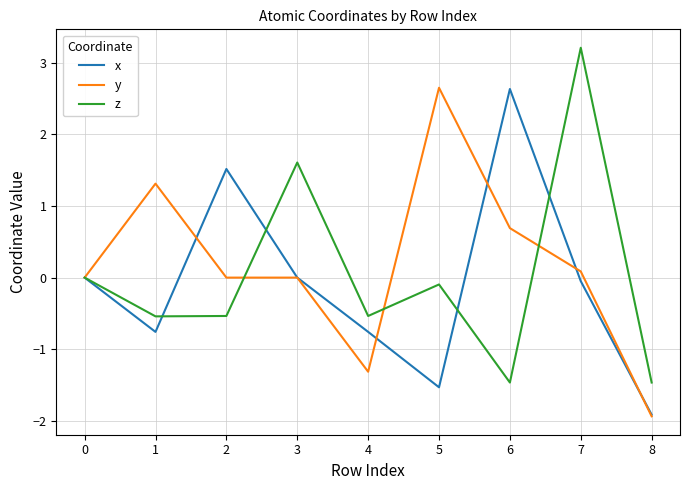

The value of y at 4 is -1.3. True or false?

True